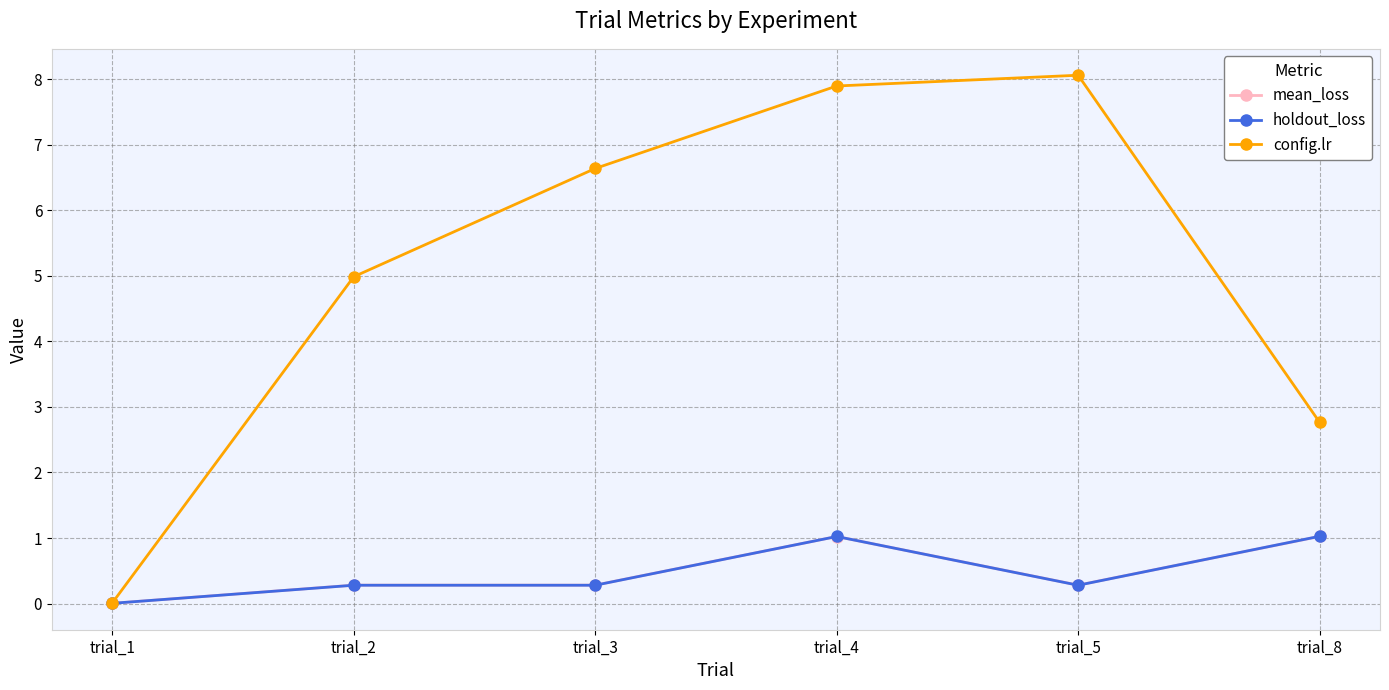

How many values in the config.lr series exceed 6?

3